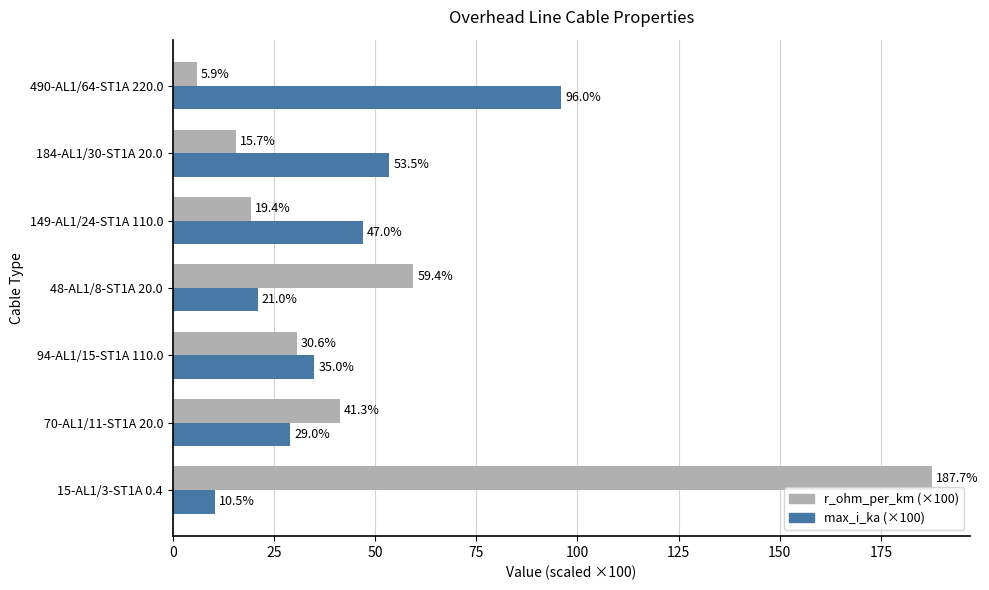

What is the sum of all r_ohm_per_km (×100) values?

360.0